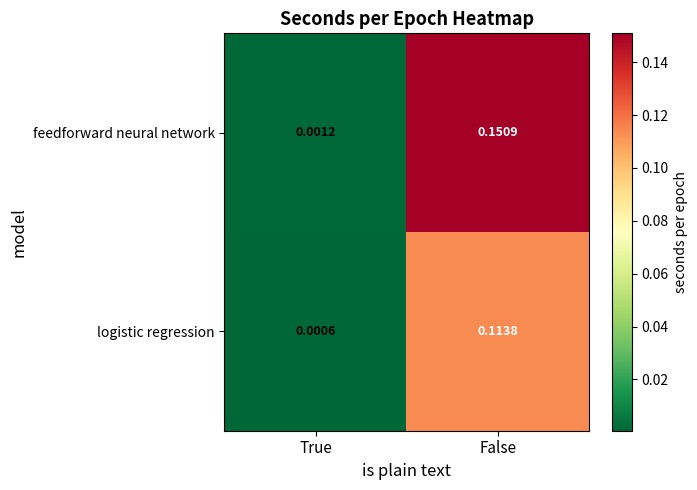

Which label corresponds to the smallest value in the chart?

True